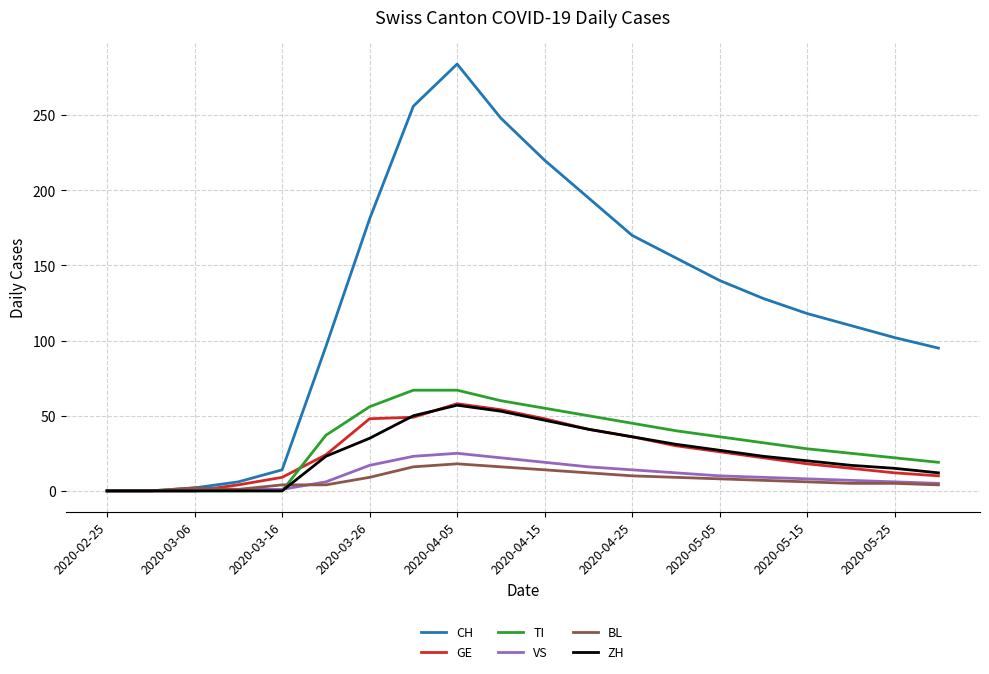

Which series has the largest total across all categories?

CH